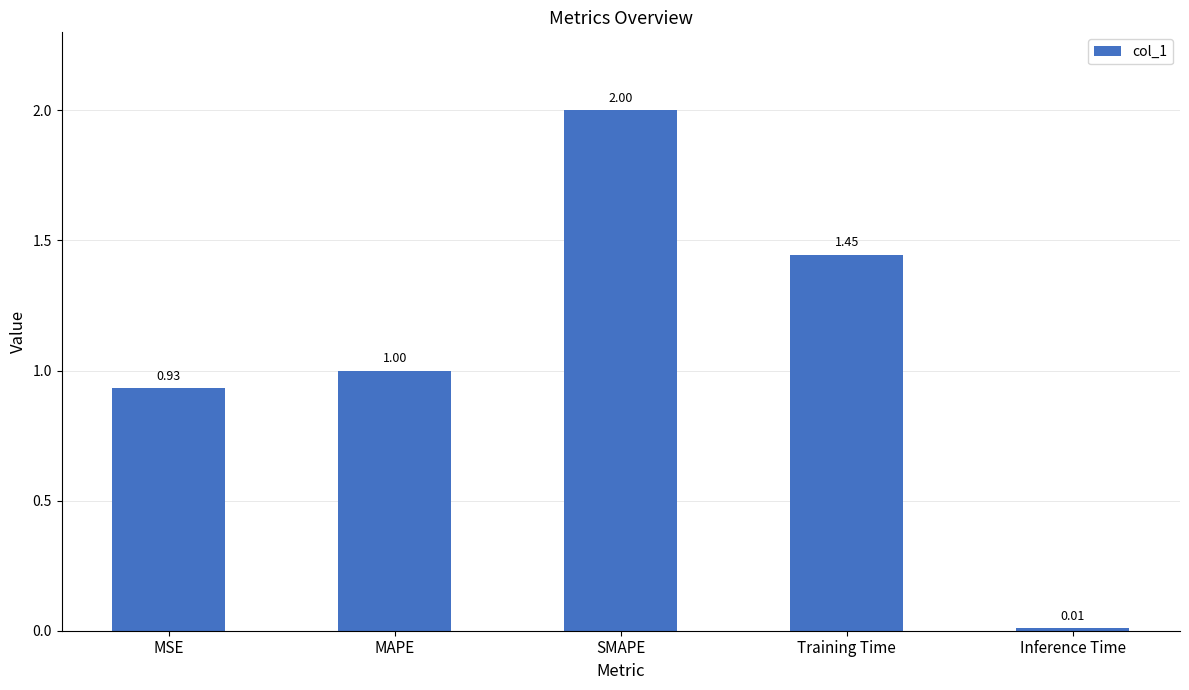

What position from the right is Training Time?

2